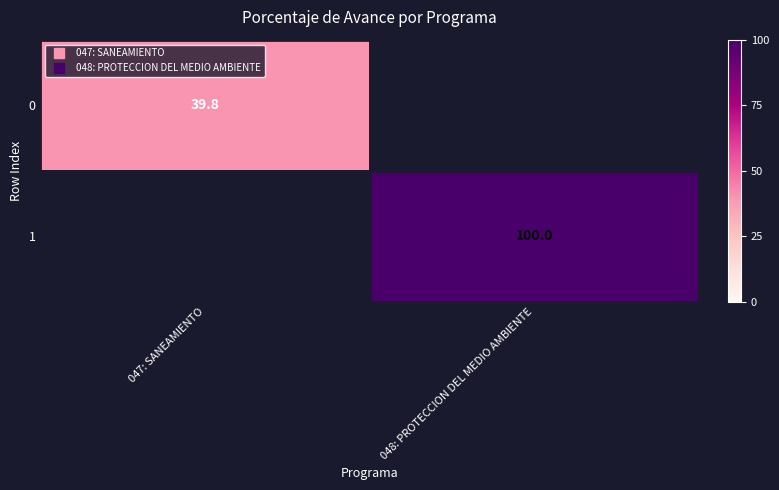

What is the minimum value for 0?

39.8